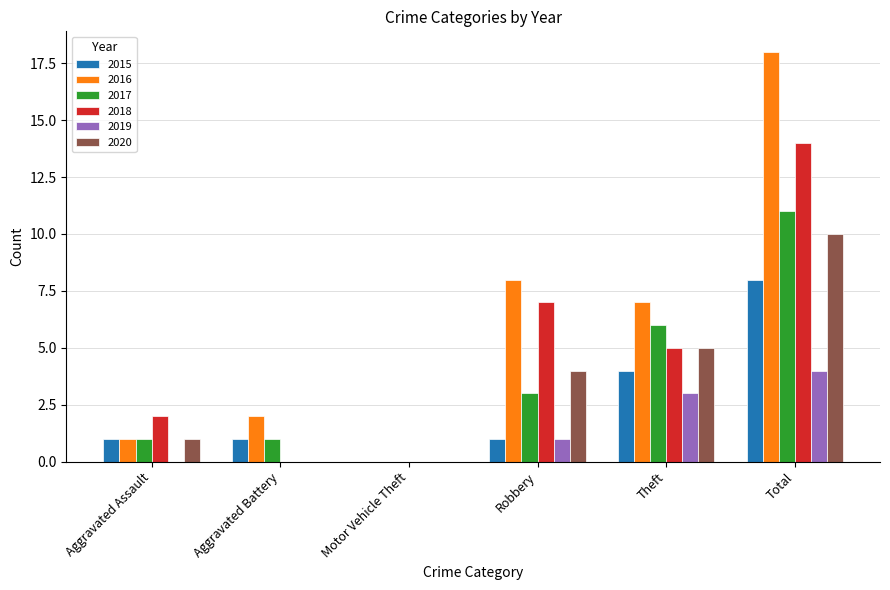

What value does the 2016 series have at Theft, to the nearest 10?

10